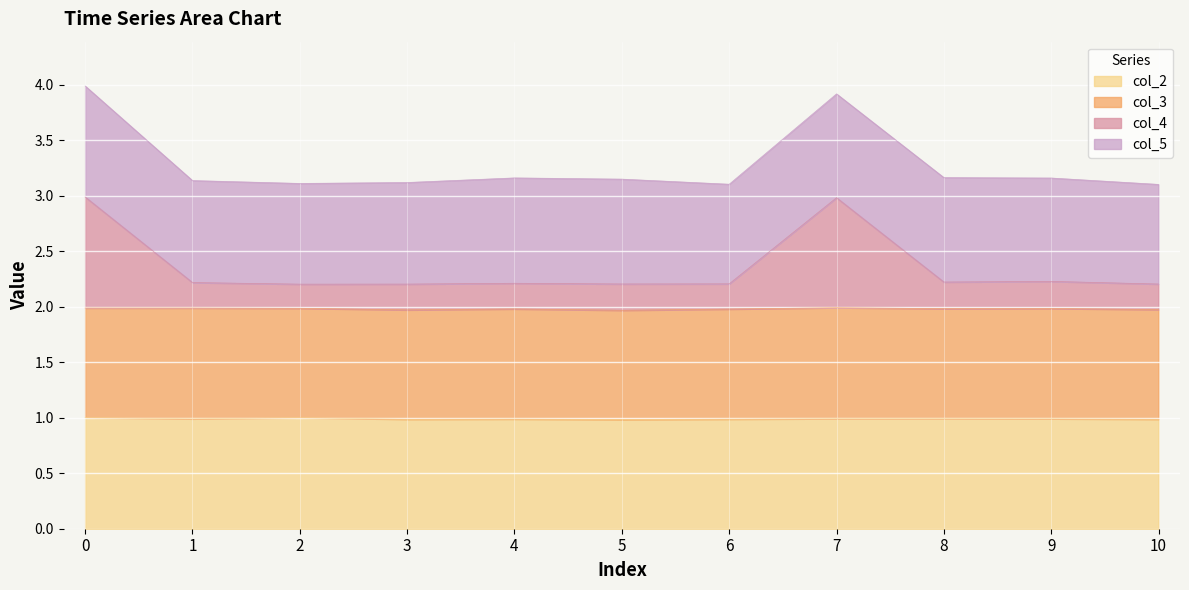

What is the difference between the maximum and minimum values in the col_4 series?

0.8